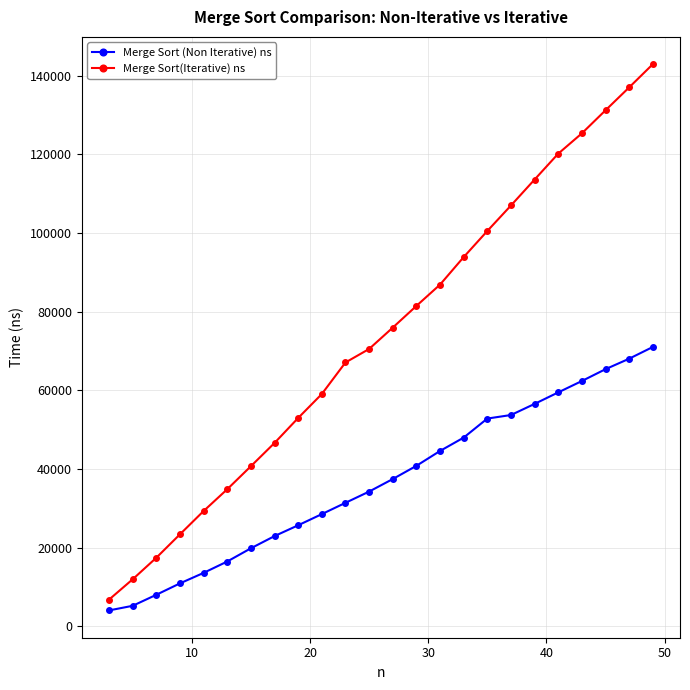

Rank the series by their maximum value, from lowest to highest.

Merge Sort (Non Iterative) ns, Merge Sort(Iterative) ns